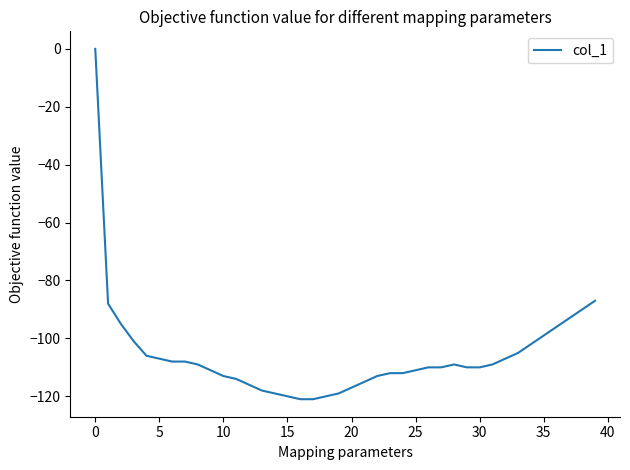

What is the difference between the maximum and minimum values?

121